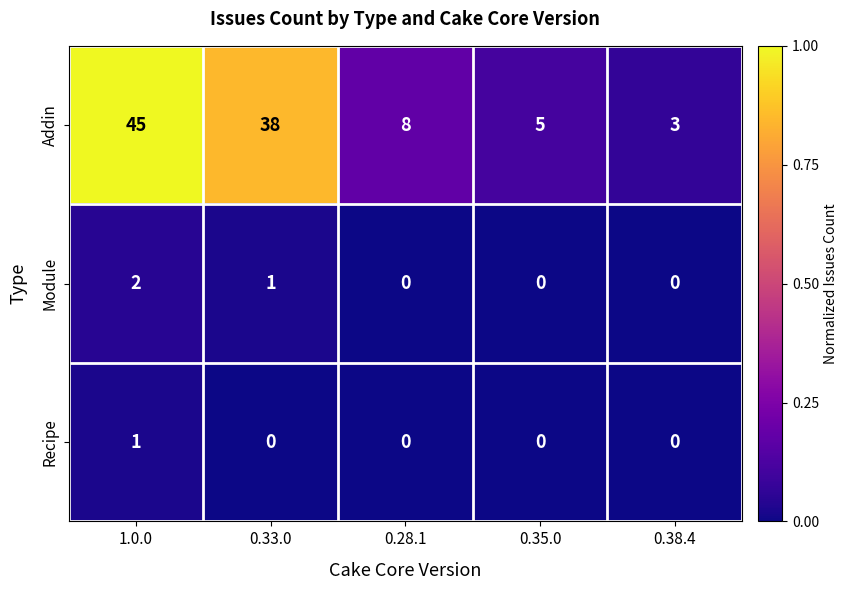

At which category is the sum across all series the highest?

1.0.0